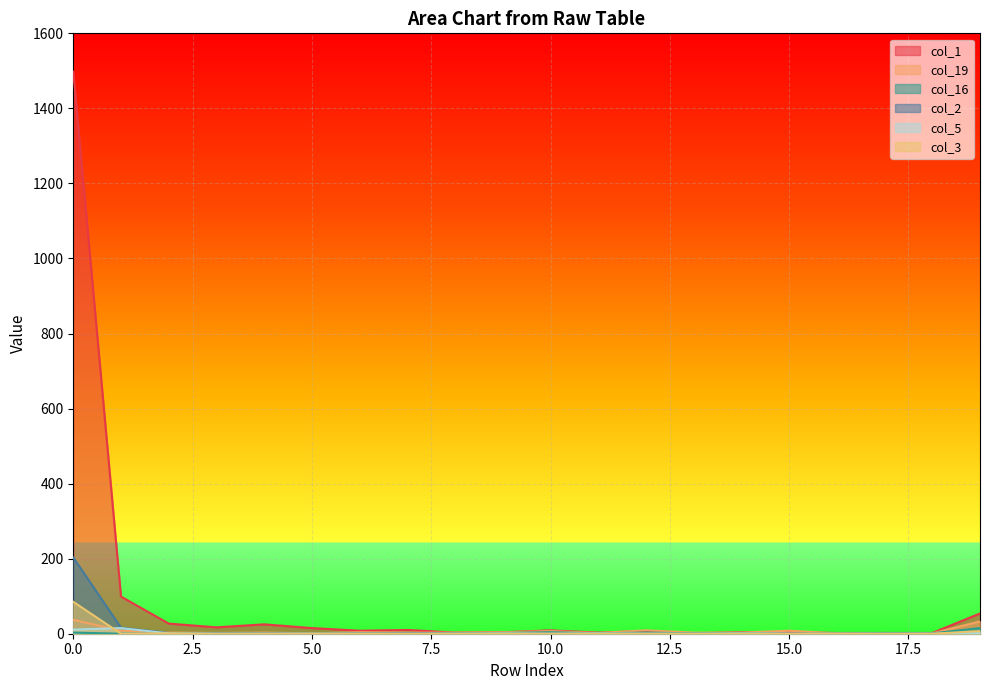

At which category does col_1 reach its first local peak?

4